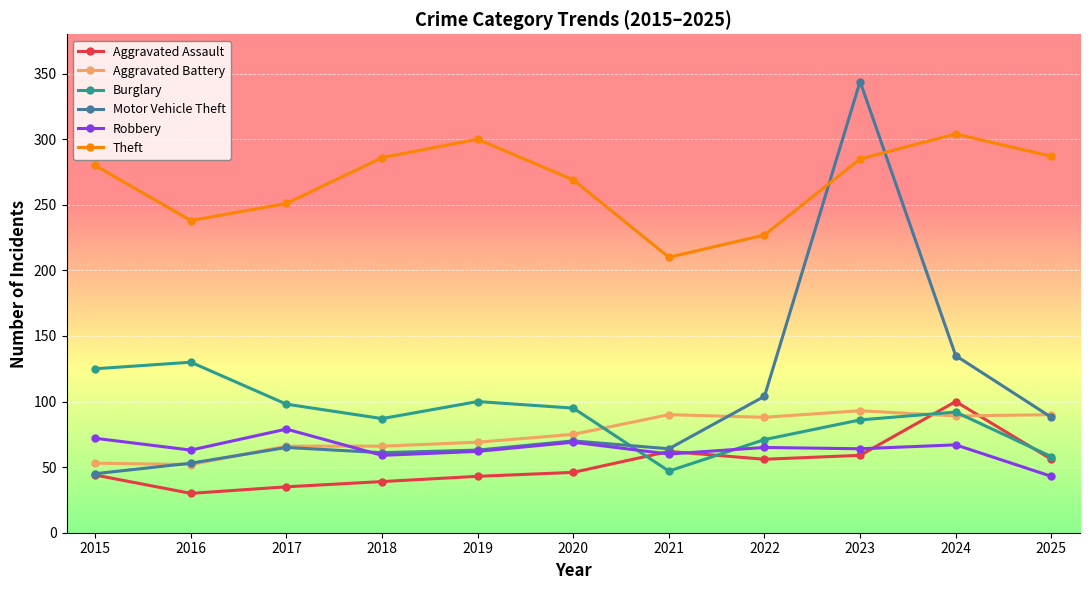

The value of Aggravated Assault at 2023 is 59. True or false?

True